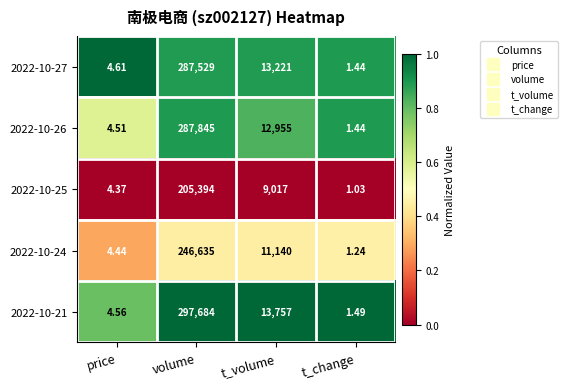

At which label does 2022-10-27 reach its minimum?

t_change